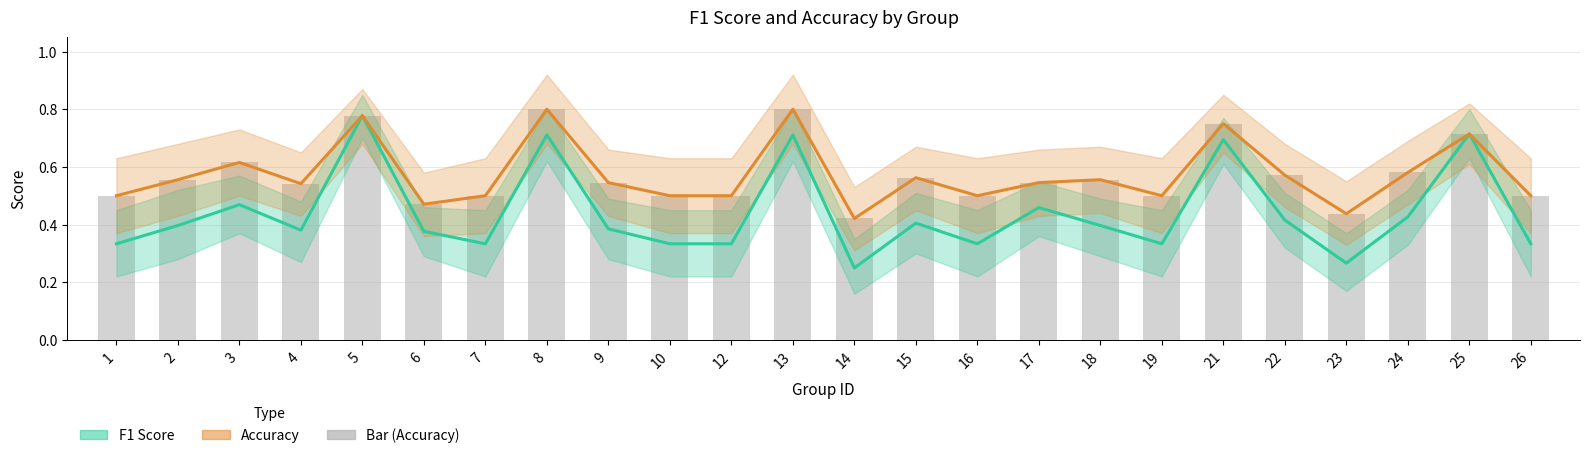

Reading left to right, extract all data points from this chart.

F1 Score (Estimate): 1=0.3	2=0.4	3=0.5	4=0.4	5=0.8	6=0.4	7=0.3	8=0.7	9=0.4	10=0.3	12=0.3	13=0.7	14=0.2	15=0.4	16=0.3	17=0.5	18=0.4	19=0.3	21=0.7	22=0.4	23=0.3	24=0.4	25=0.7	26=0.3
Accuracy (Partial Estimate): 1=0.5	2=0.6	3=0.6	4=0.5	5=0.8	6=0.5	7=0.5	8=0.8	9=0.5	10=0.5	12=0.5	13=0.8	14=0.4	15=0.6	16=0.5	17=0.5	18=0.6	19=0.5	21=0.8	22=0.6	23=0.4	24=0.6	25=0.7	26=0.5